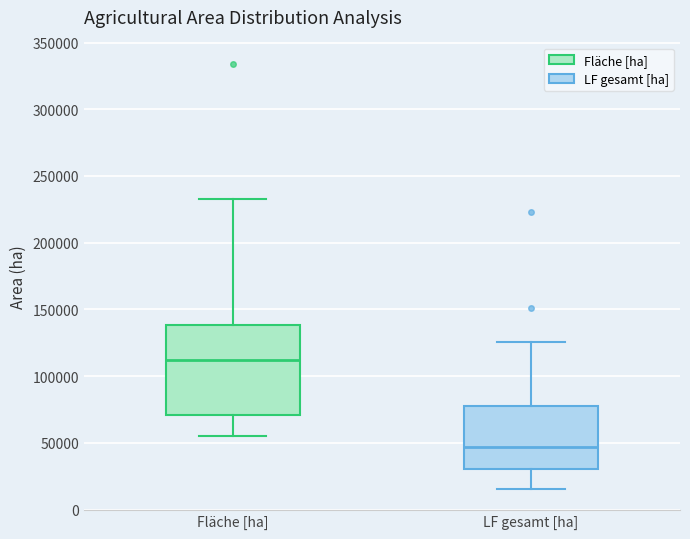

Where is the lower edge of the box for LF gesamt [ha] on the y-axis? The values are not printed on the chart, so give them approximately, as read against the axis.

30000